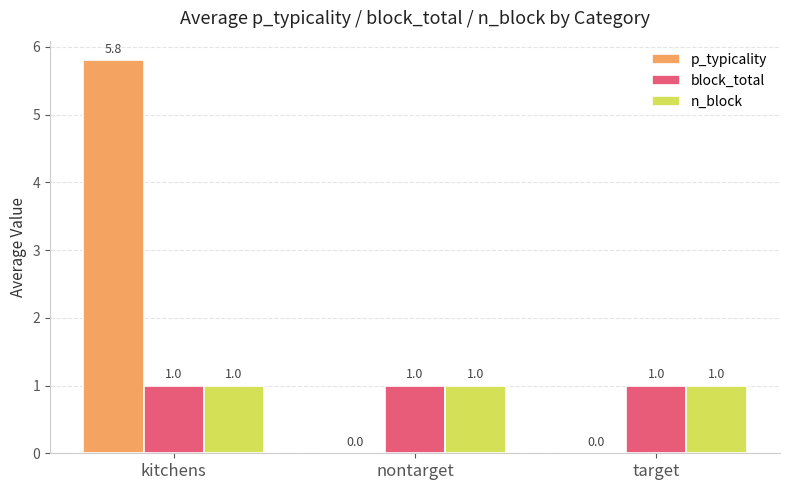

What is the approximate value of n_block at nontarget?

1.0